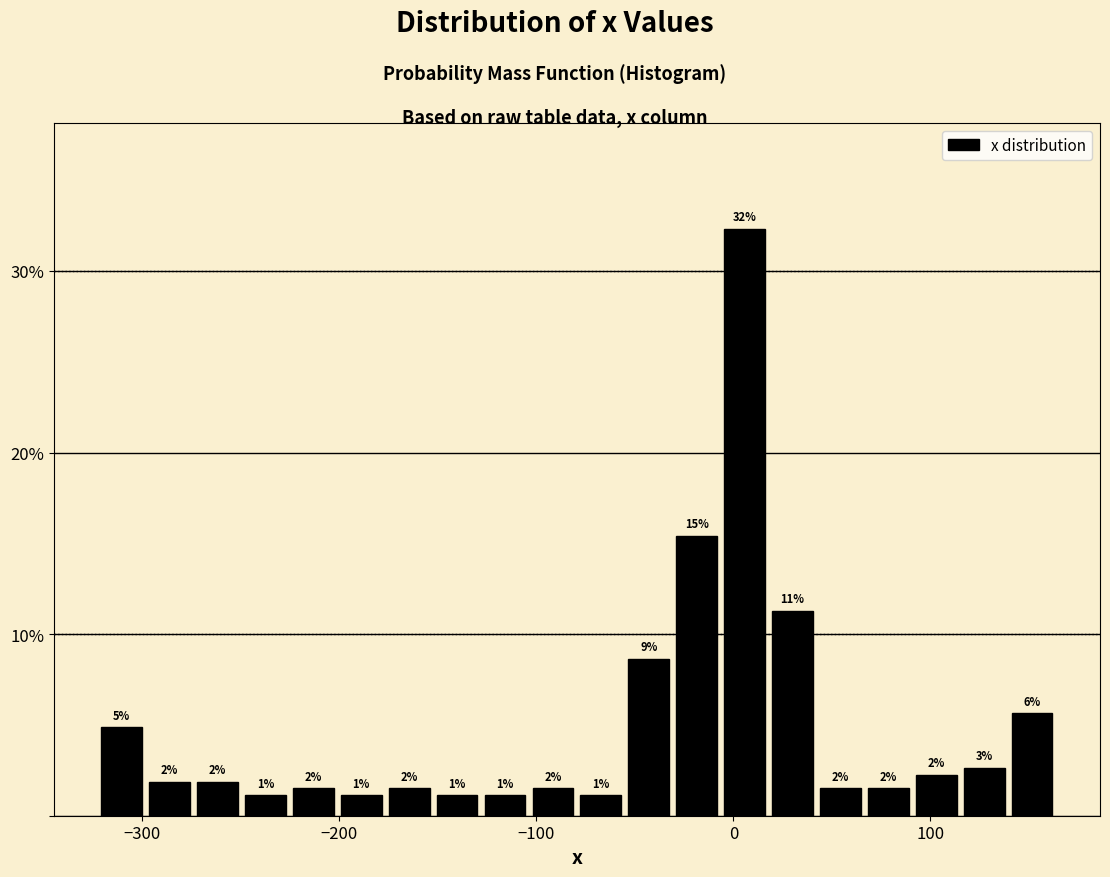

Around what value on the x-axis is the tallest bar? Give the approximate position of its centre, as read against the axis.

10